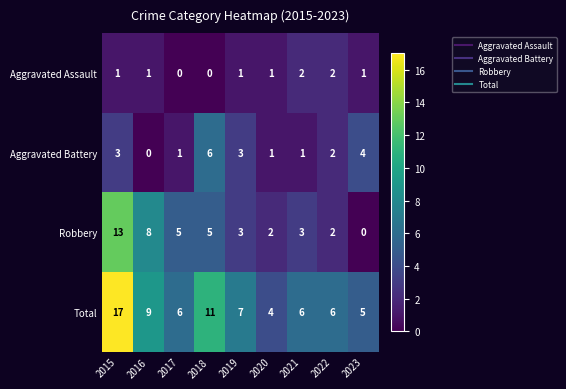

At which category does the chart reach its peak across all series?

2015